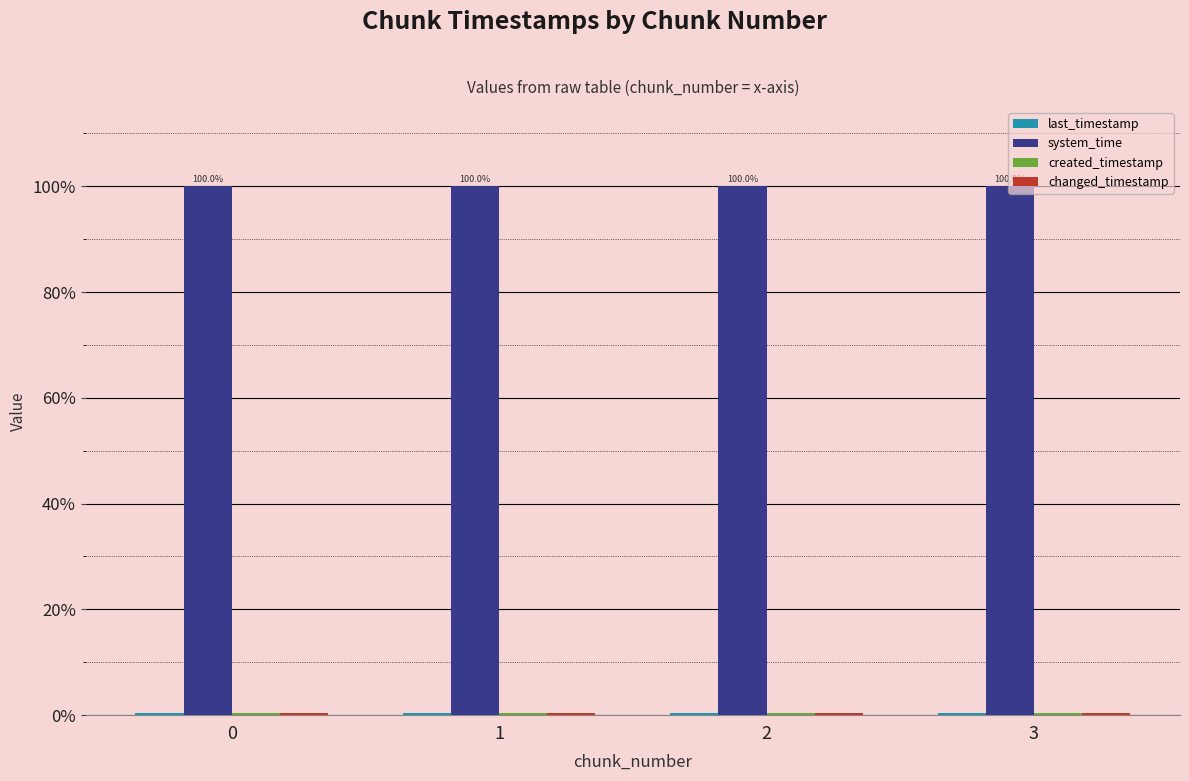

Which series has the largest total across all categories?

system_time